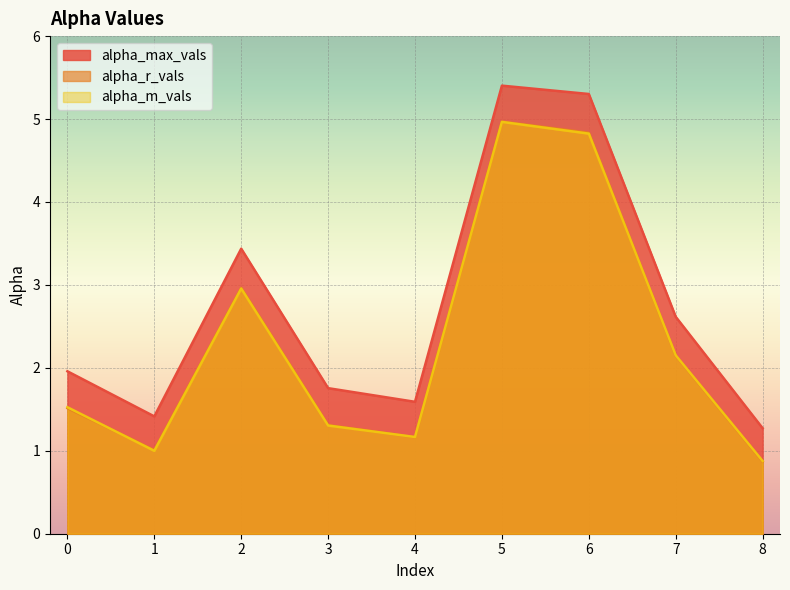

What is the spread (max minus min) of values at 3?

0.5